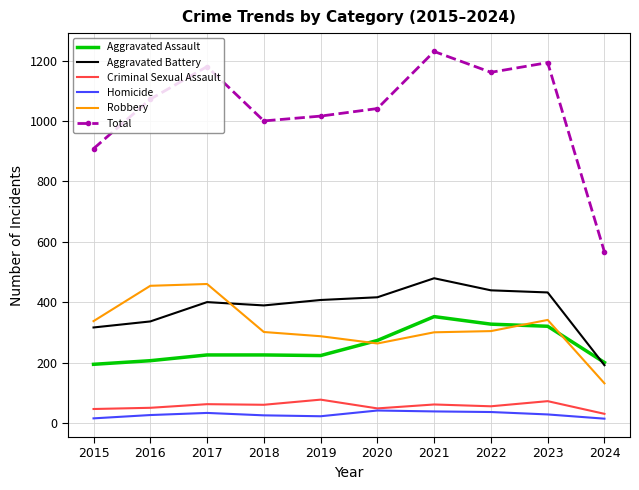

Which series has the largest range (max minus min)?

Total